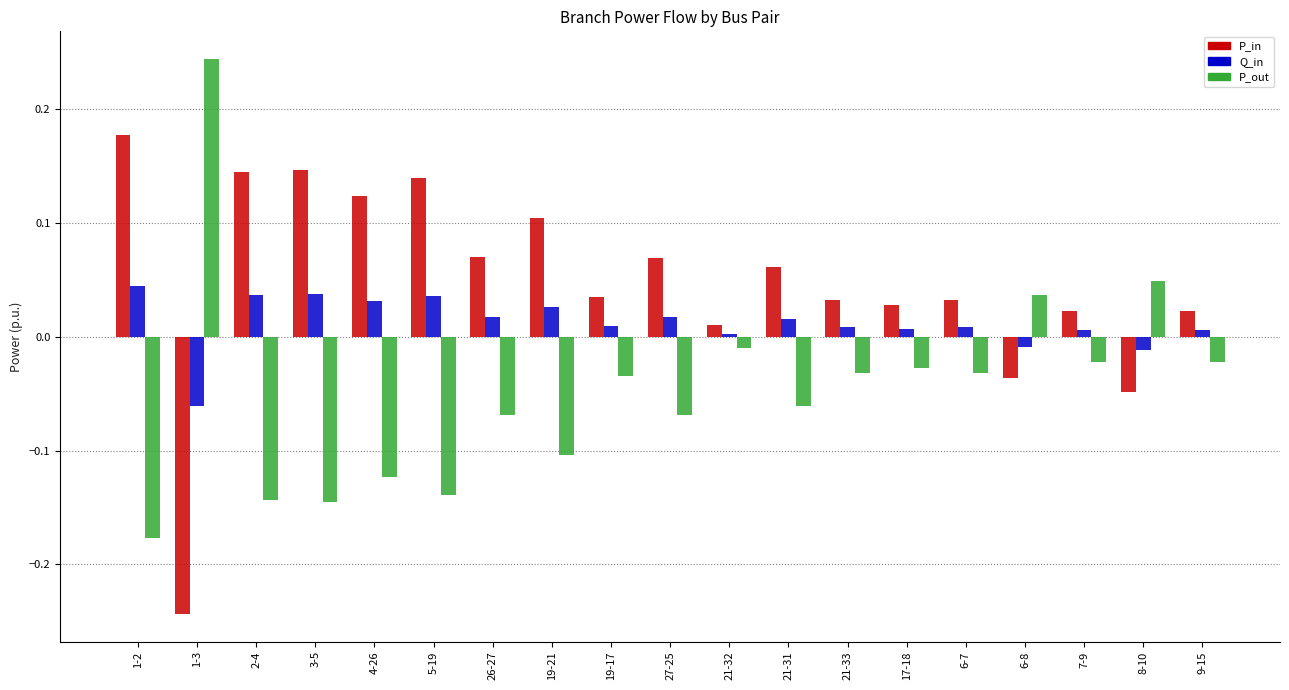

The P_in series shows 0.2 at 19-21. True or false?

False